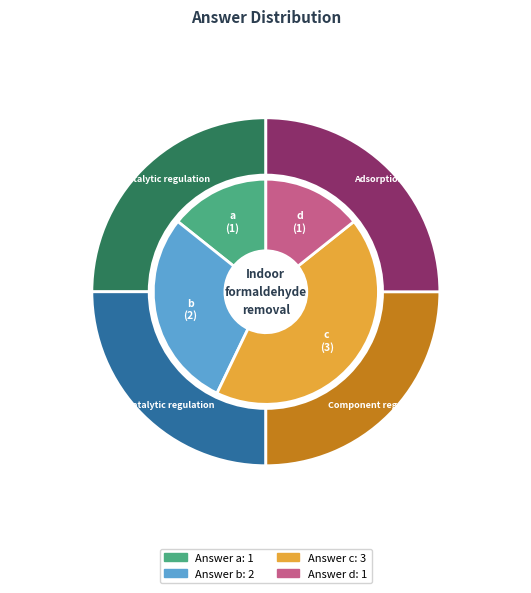

Rank the categories by value from highest to lowest.

c, b, a, d